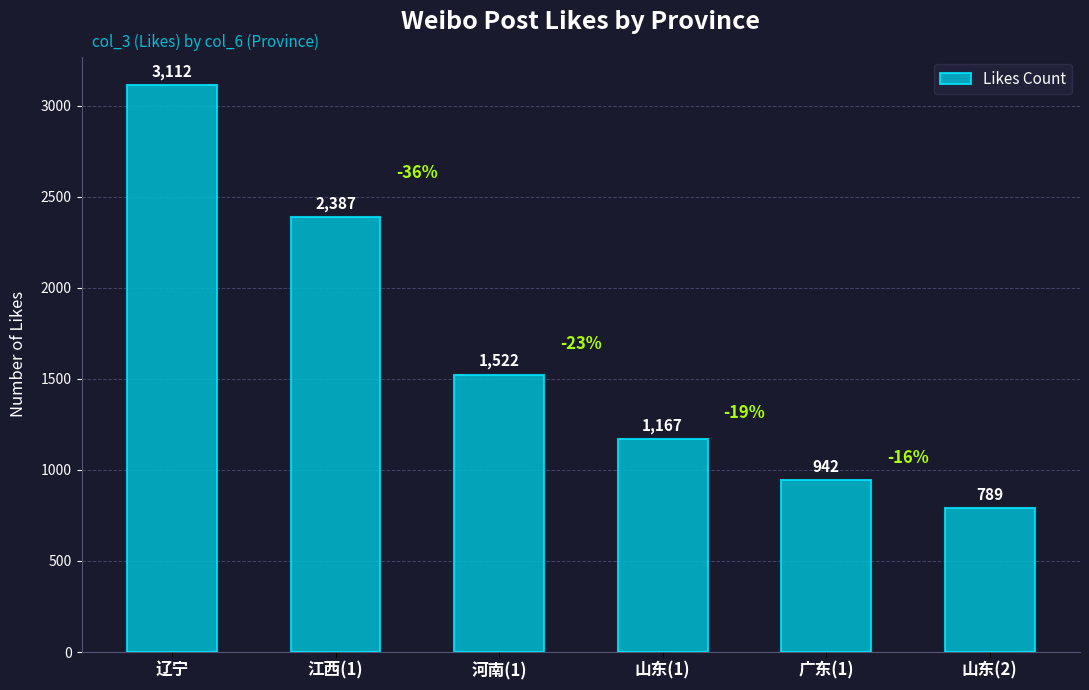

True or false: the data shows 1524 at 辽宁.

False